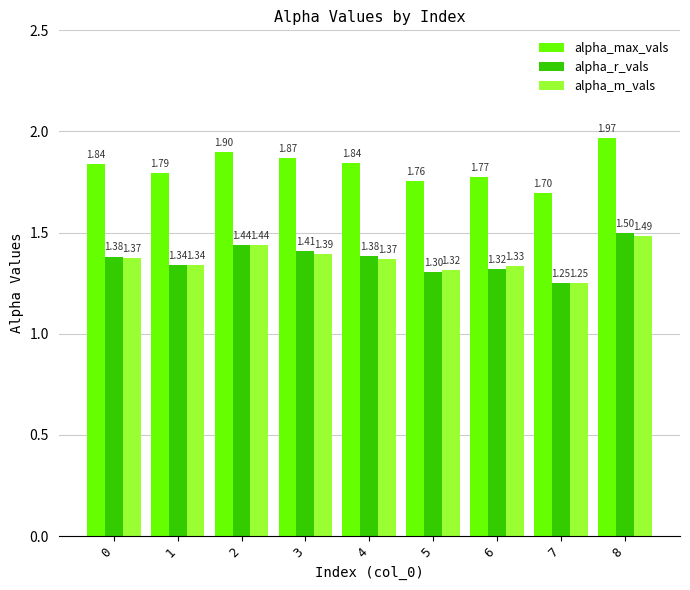

At which label is alpha_max_vals closest to 1?

7